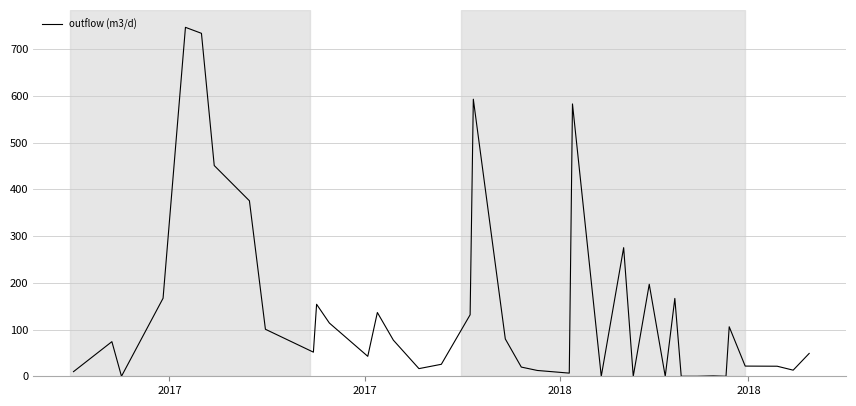

What is the greatest value displayed?

746.5